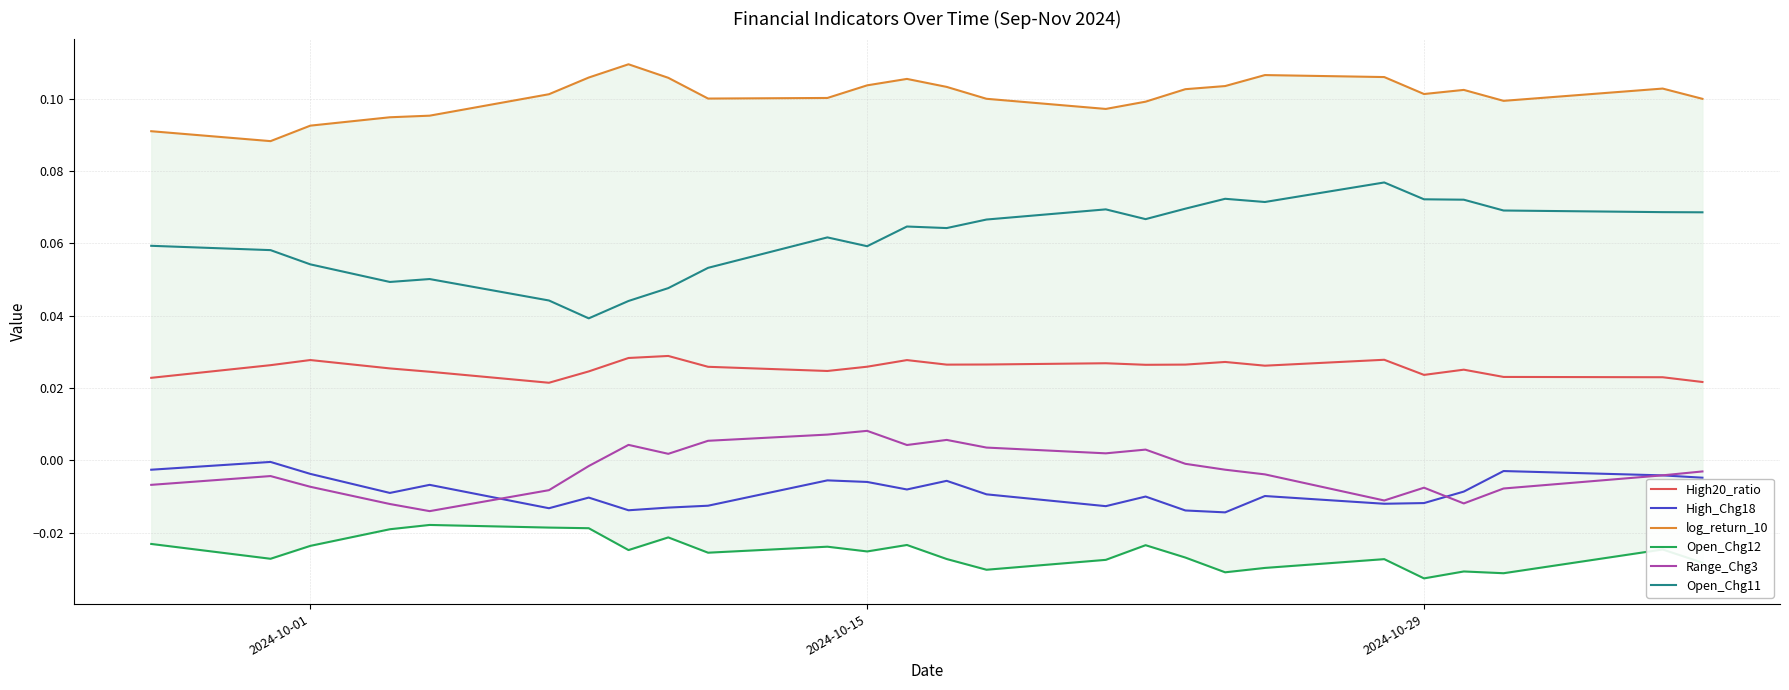

True or false: Open_Chg11 and High_Chg18 intersect in this chart.

False